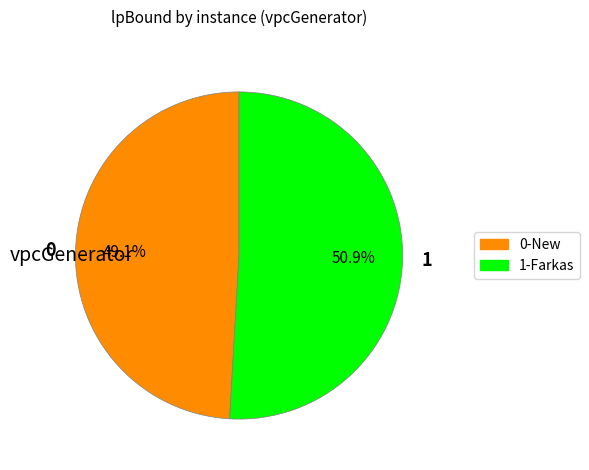

What is the smallest slice in the pie chart?

0-New